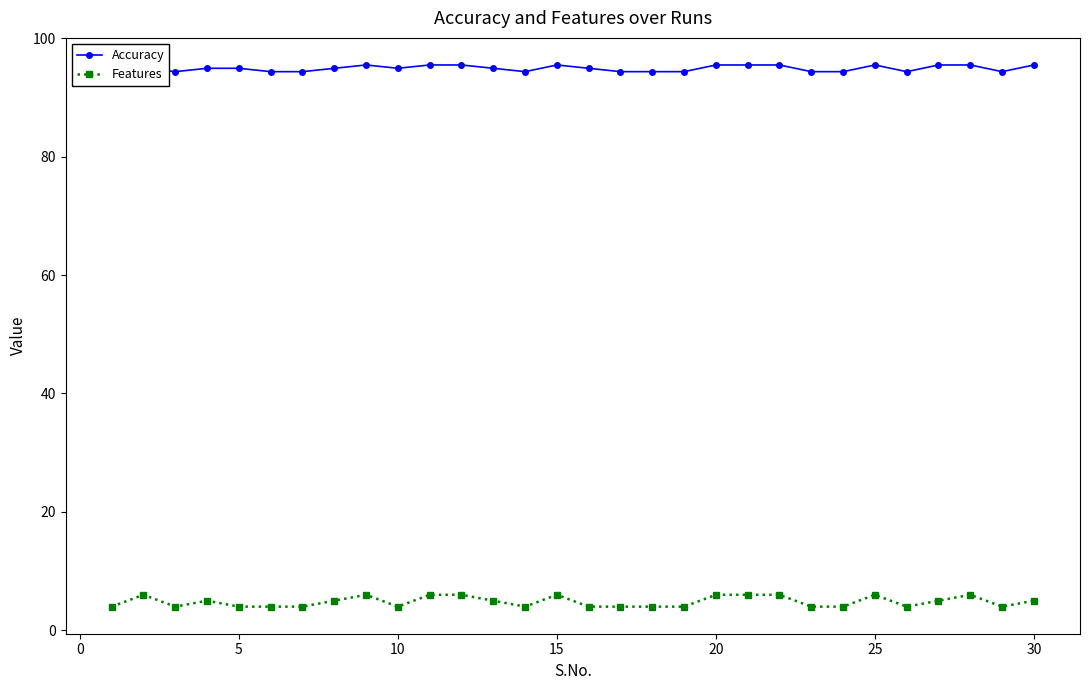

What is the sum of all Features values?

145.0